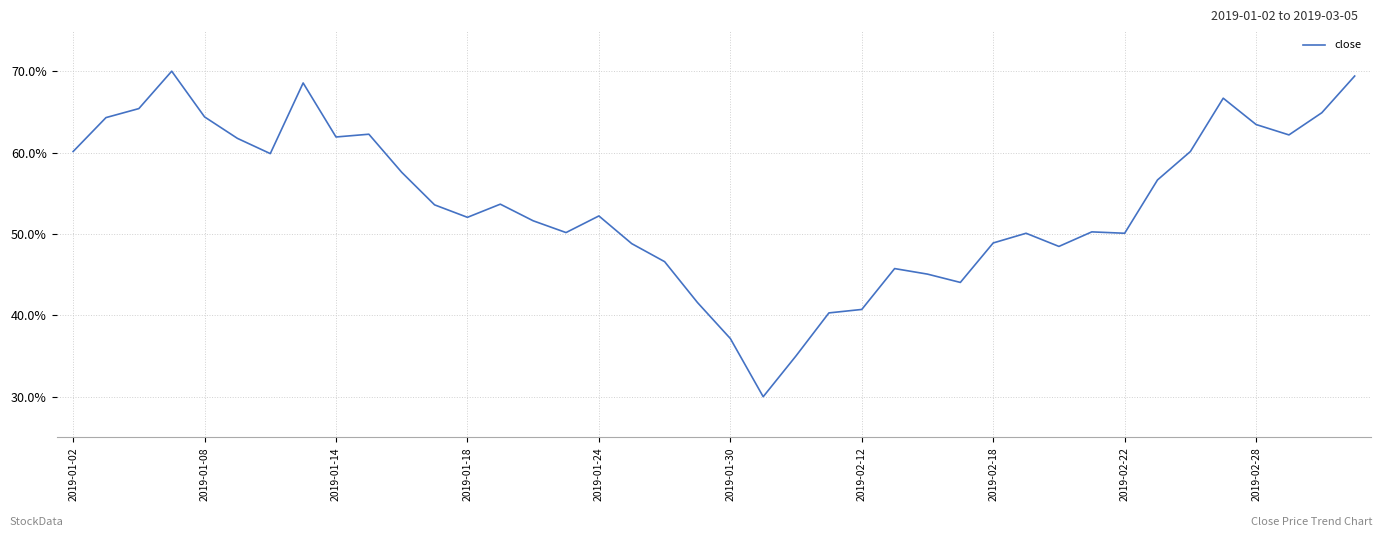

What is the difference between the maximum and minimum values?

40.0